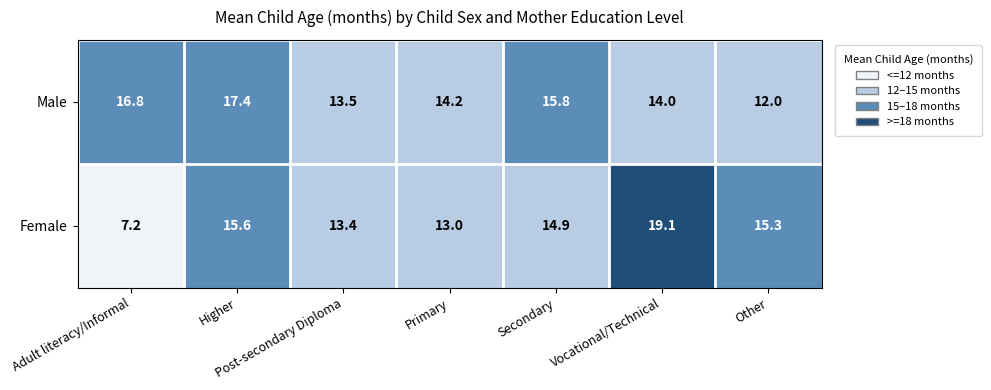

Which series has the largest total across all categories?

Male